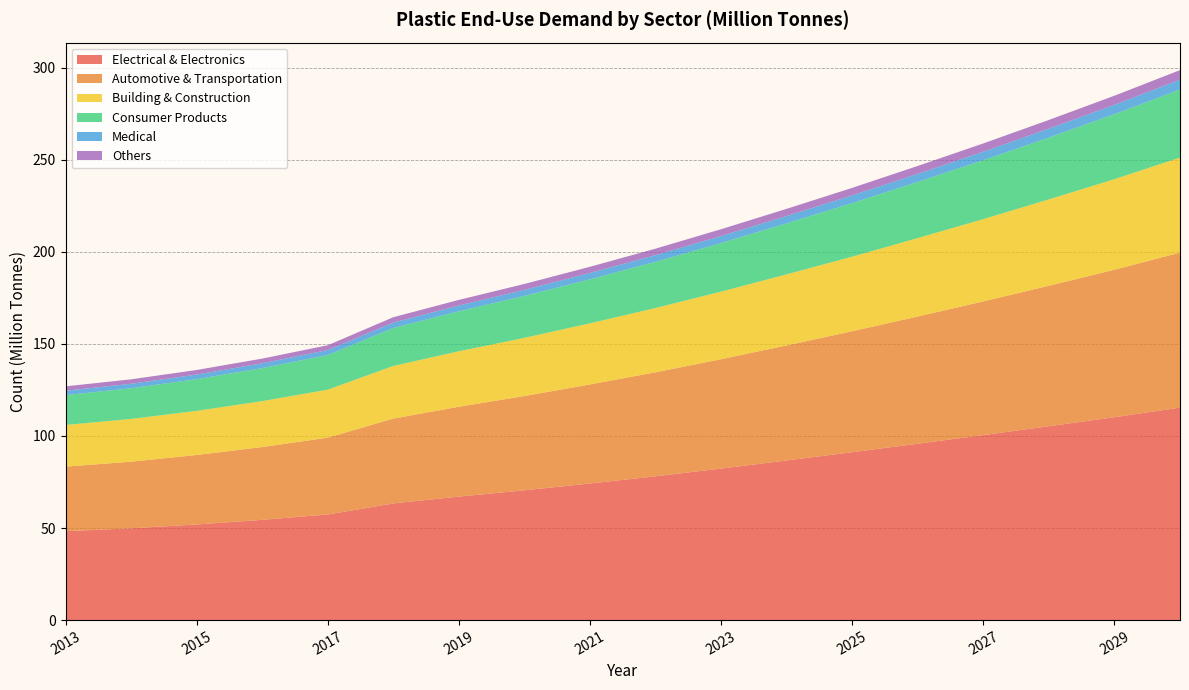

Reading left to right, what are all the values shown in this chart?

Electrical & Electronics: 2013=48.3	2014=49.9	2015=51.9	2016=54.5	2017=57.4	2018=63.4	2019=67.1	2020=70.5	2021=74.2	2022=78.1	2023=82.3	2024=86.7	2025=91.2	2026=95.8	2027=100.5	2028=105.3	2029=110.2	2030=115.4
Automotive & Transportation: 2013=35.0	2014=36.2	2015=37.7	2016=39.5	2017=41.7	2018=46.1	2019=48.8	2020=51.2	2021=53.8	2022=56.5	2023=59.4	2024=62.5	2025=65.7	2026=69.1	2027=72.6	2028=76.3	2029=80.1	2030=84.2
Building & Construction: 2013=22.6	2014=23.2	2015=24.0	2016=24.9	2017=26.1	2018=28.6	2019=30.1	2020=31.6	2021=33.2	2022=34.9	2023=36.7	2024=38.6	2025=40.5	2026=42.6	2027=44.7	2028=46.9	2029=49.2	2030=51.6
Consumer Products: 2013=16.2	2014=16.7	2015=17.2	2016=17.9	2017=18.8	2018=20.6	2019=21.7	2020=22.8	2021=23.9	2022=25.1	2023=26.4	2024=27.7	2025=29.1	2026=30.5	2027=32.0	2028=33.6	2029=35.3	2030=37.0
Medical: 2013=2.4	2014=2.4	2015=2.5	2016=2.6	2017=2.7	2018=3.0	2019=3.1	2020=3.3	2021=3.5	2022=3.6	2023=3.8	2024=4.0	2025=4.2	2026=4.4	2027=4.6	2028=4.8	2029=5.1	2030=5.3
Others: 2013=2.4	2014=2.4	2015=2.5	2016=2.6	2017=2.6	2018=2.9	2019=3.0	2020=3.2	2021=3.4	2022=3.5	2023=3.7	2024=3.9	2025=4.1	2026=4.3	2027=4.5	2028=4.7	2029=4.9	2030=5.2